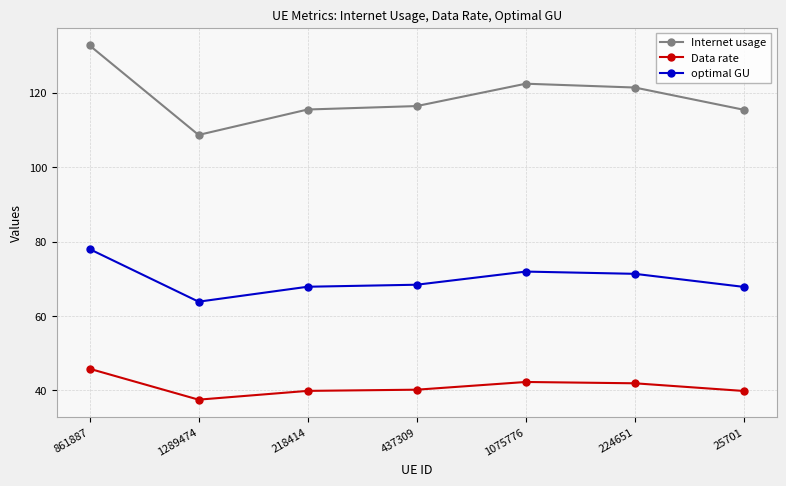

Where is the first local minimum for optimal GU?

1289474